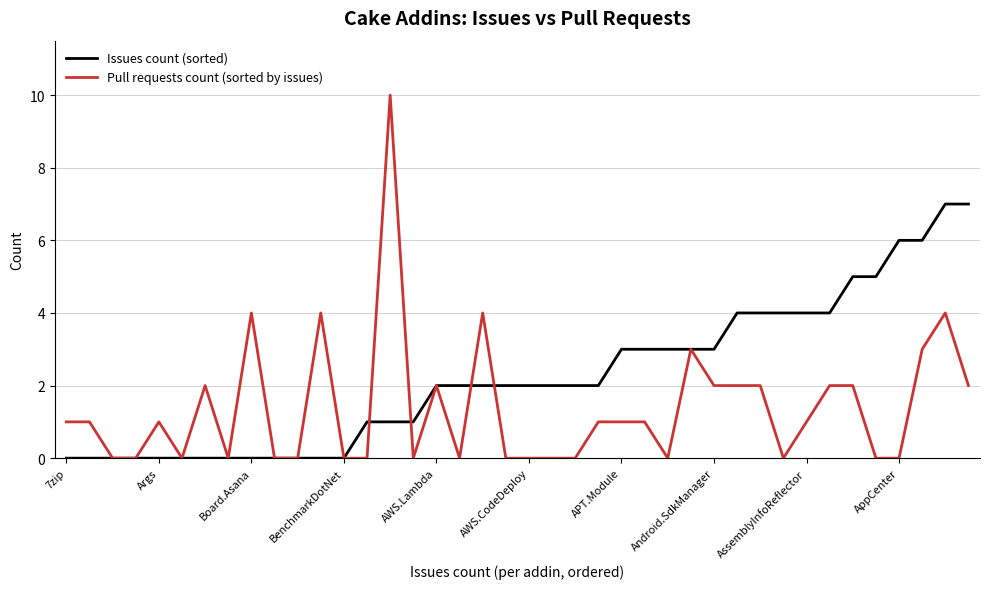

List the series in order of their overall mean, lowest first.

Pull requests count (sorted by issues), Issues count (sorted)